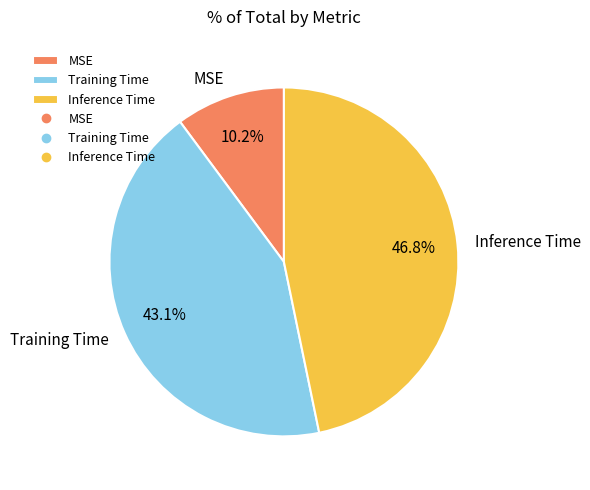

To the nearest percent, what percentage of the pie is Inference Time?

47%